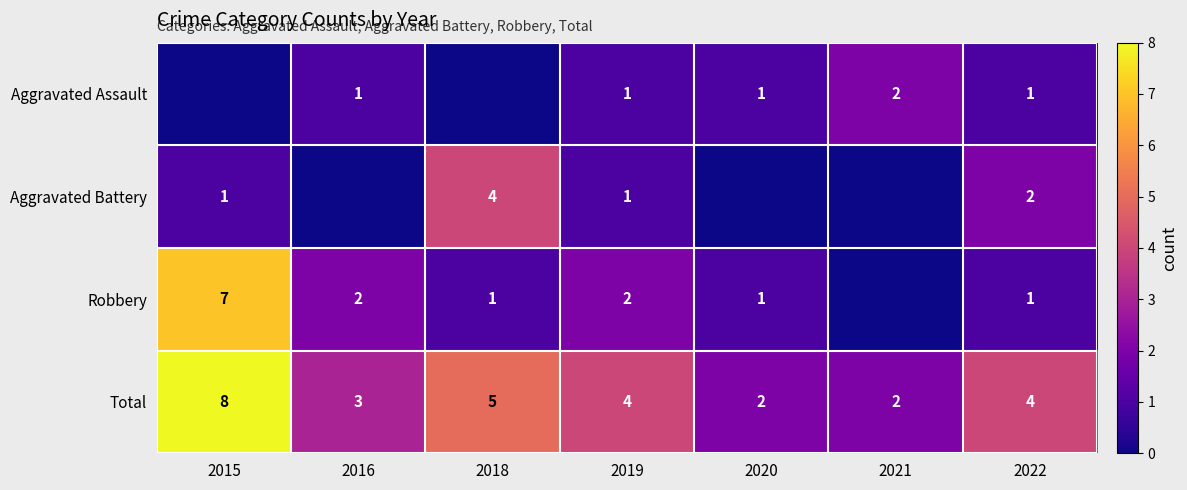

What is the sum of the Robbery values at 2016 and 2019?

4